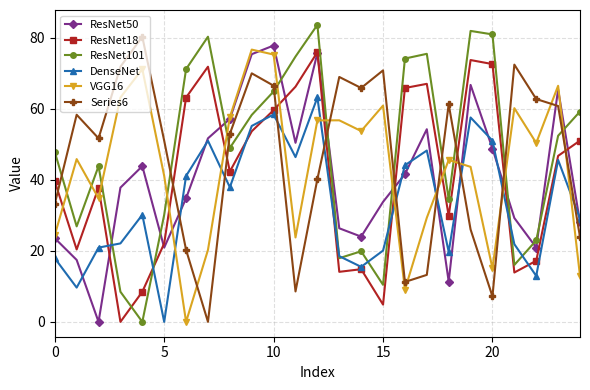

What is the highest value of the ResNet101 series?

83.6